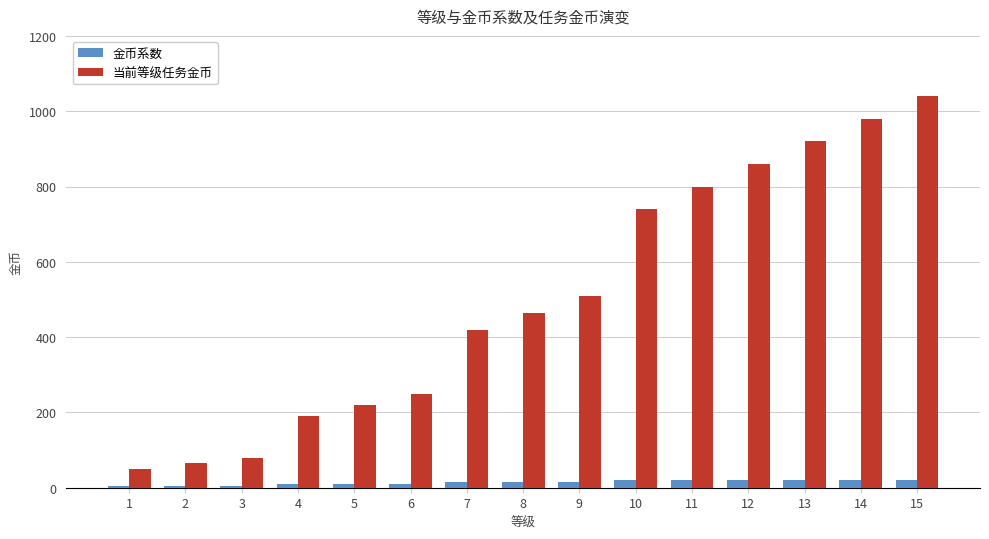

What is the value of the 金币系数 bar at the 14th from the left?

20